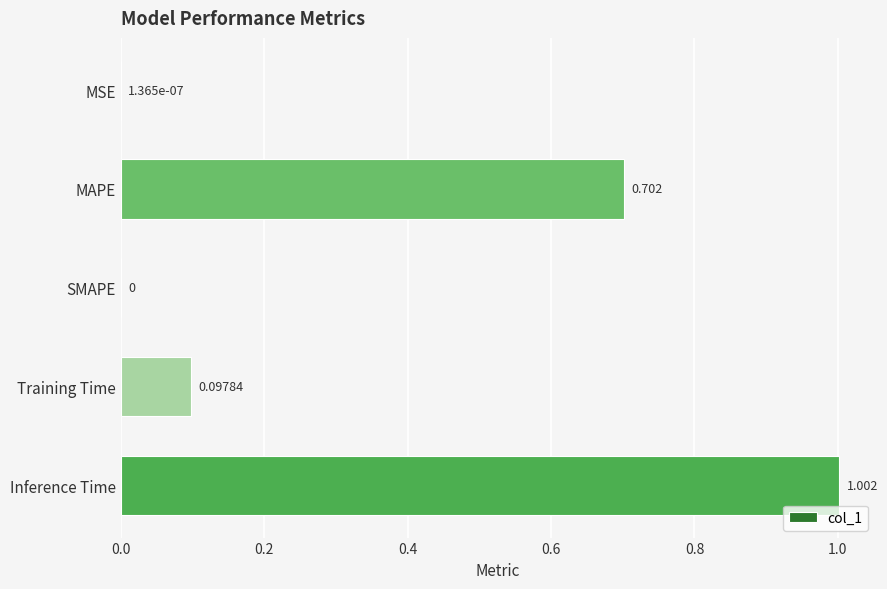

Which label corresponds to the largest value in the chart?

Inference Time